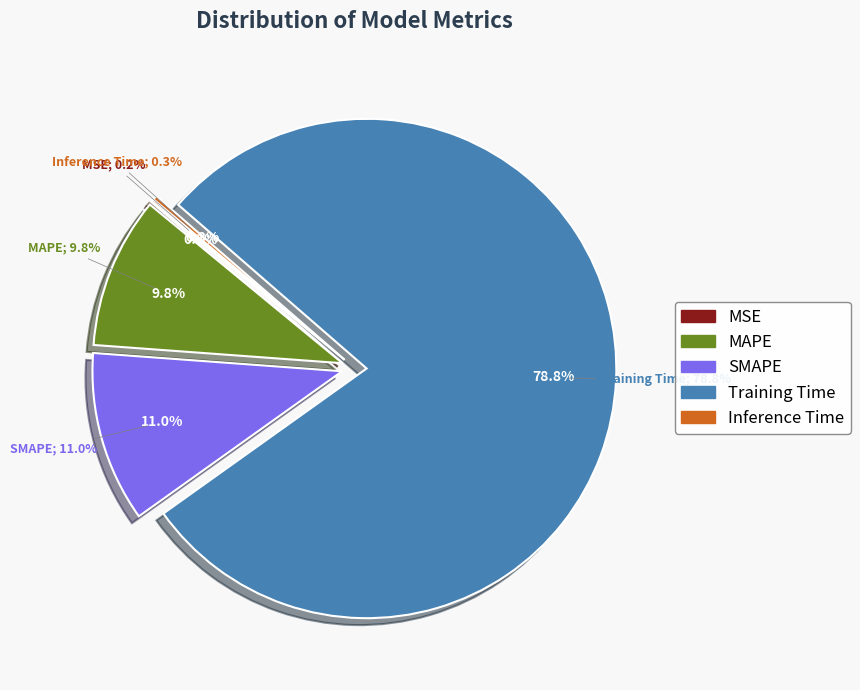

Which slice is the smallest?

MSE